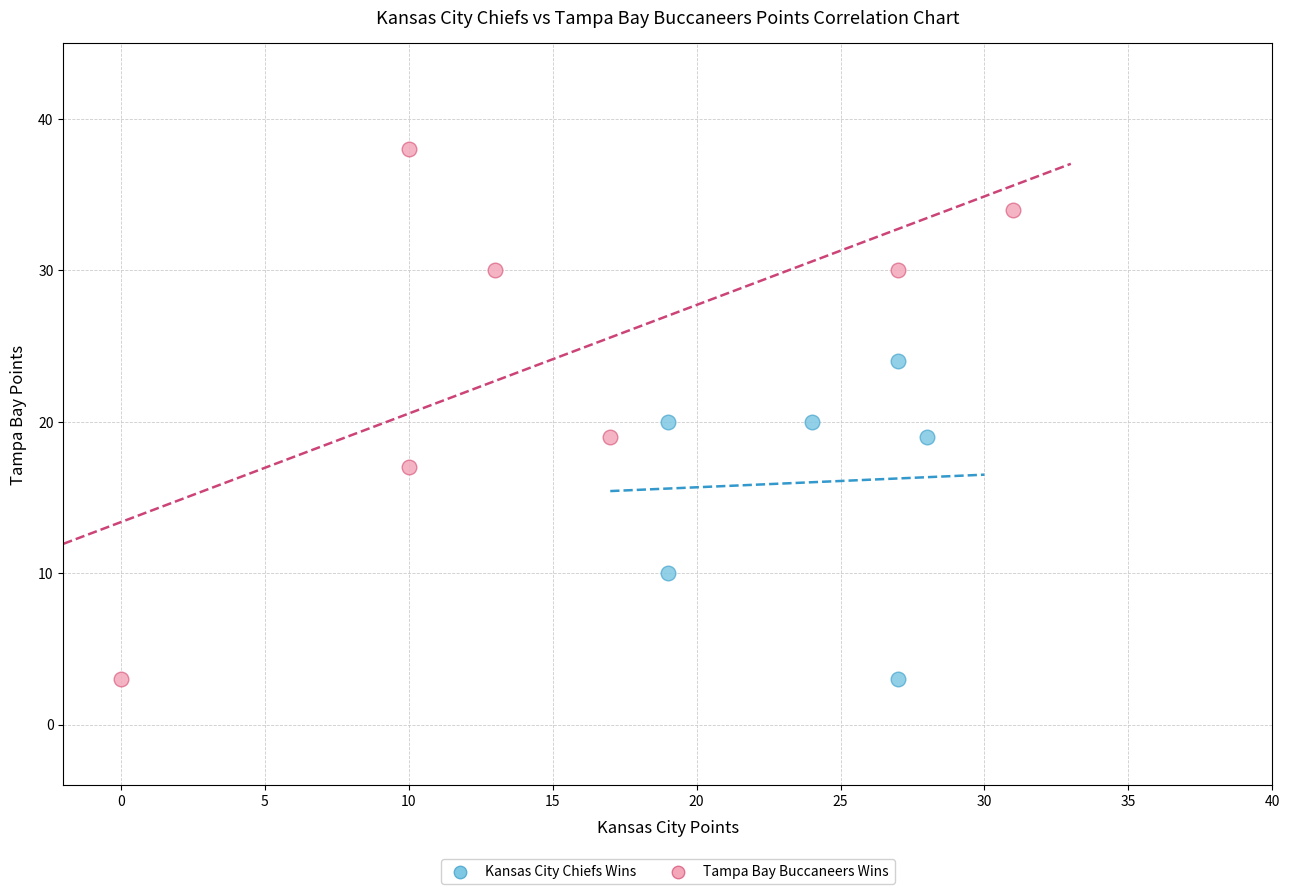

Which series reaches the maximum Y coordinate?

Tampa Bay Buccaneers Wins